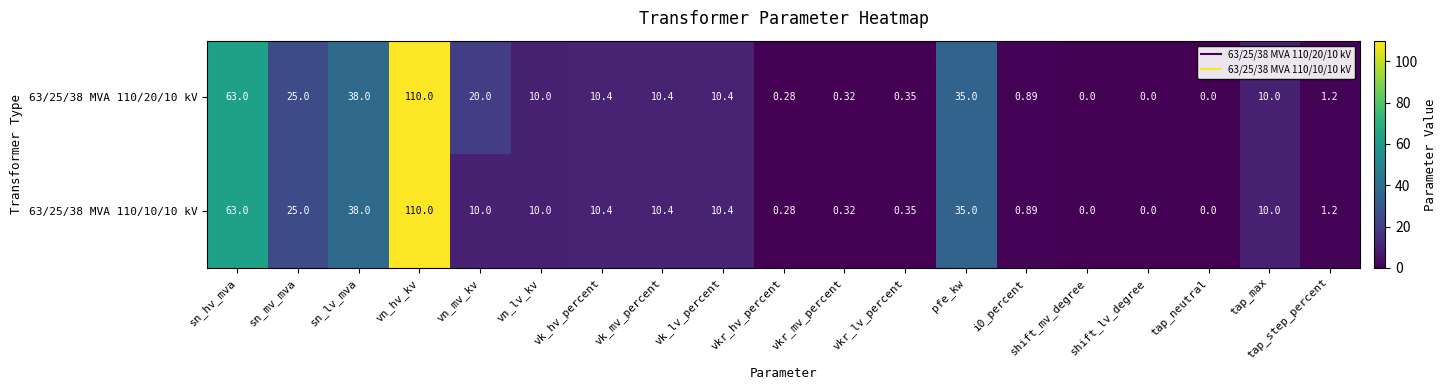

At which label does 63/25/38 MVA 110/10/10 kV first exceed 10?

sn_hv_mva